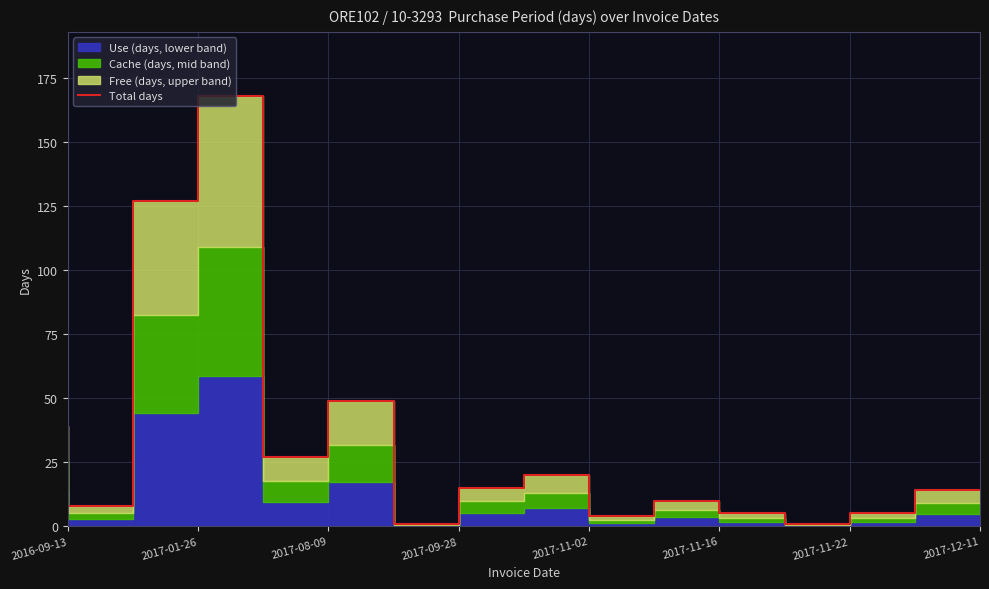

What is the minimum value shown in the chart?

1